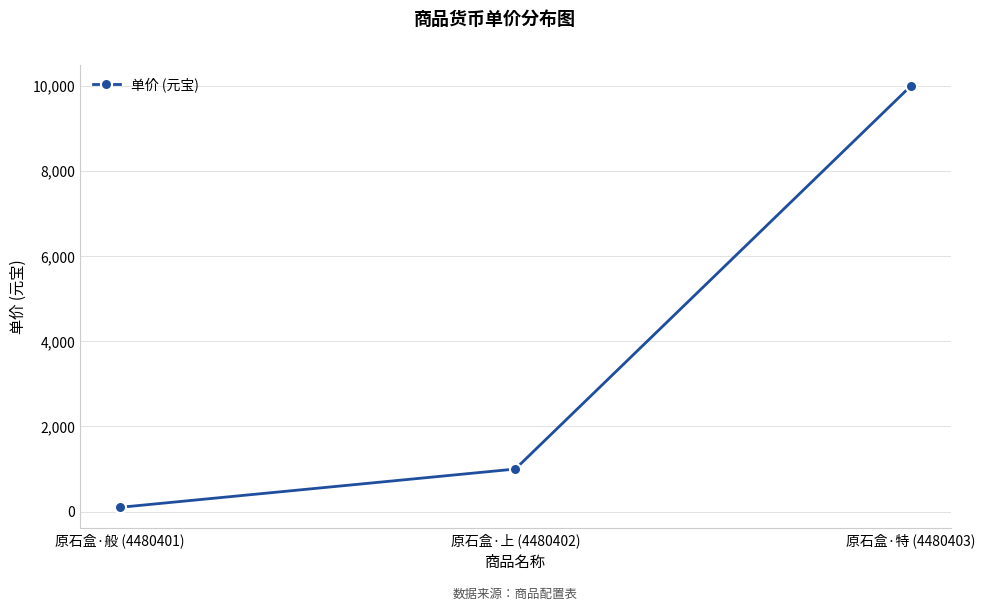

What is the change in value from 原石盒·上 (4480402) to 原石盒·特 (4480403)?

+9000